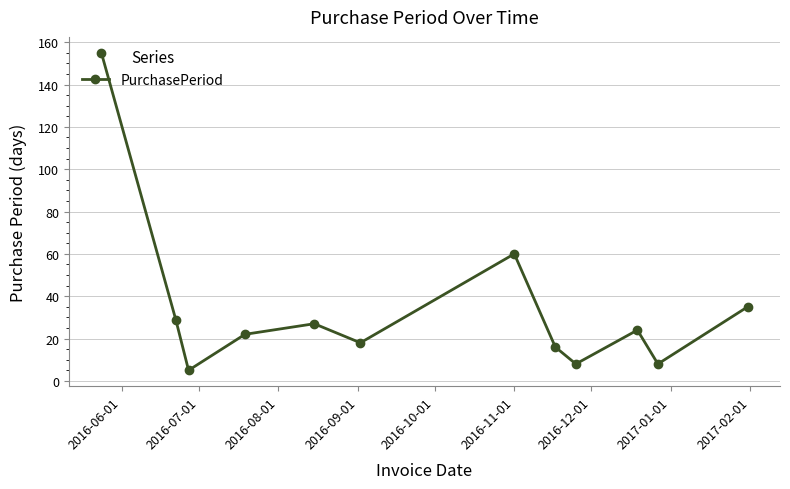

What is the difference between the second highest and second lowest values?

52